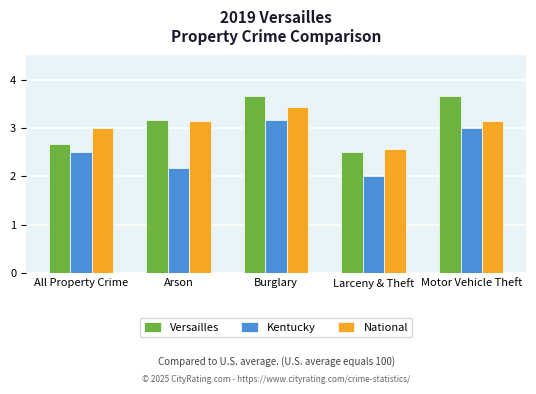

What is the difference between the National values at Motor Vehicle Theft and All Property Crime?

0.1